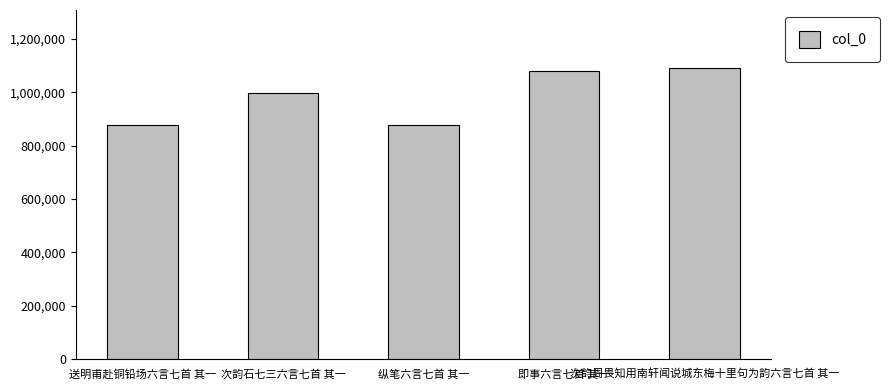

True or false: the data shows 878895 at 送明甫赴铜铅场六言七首 其一.

True